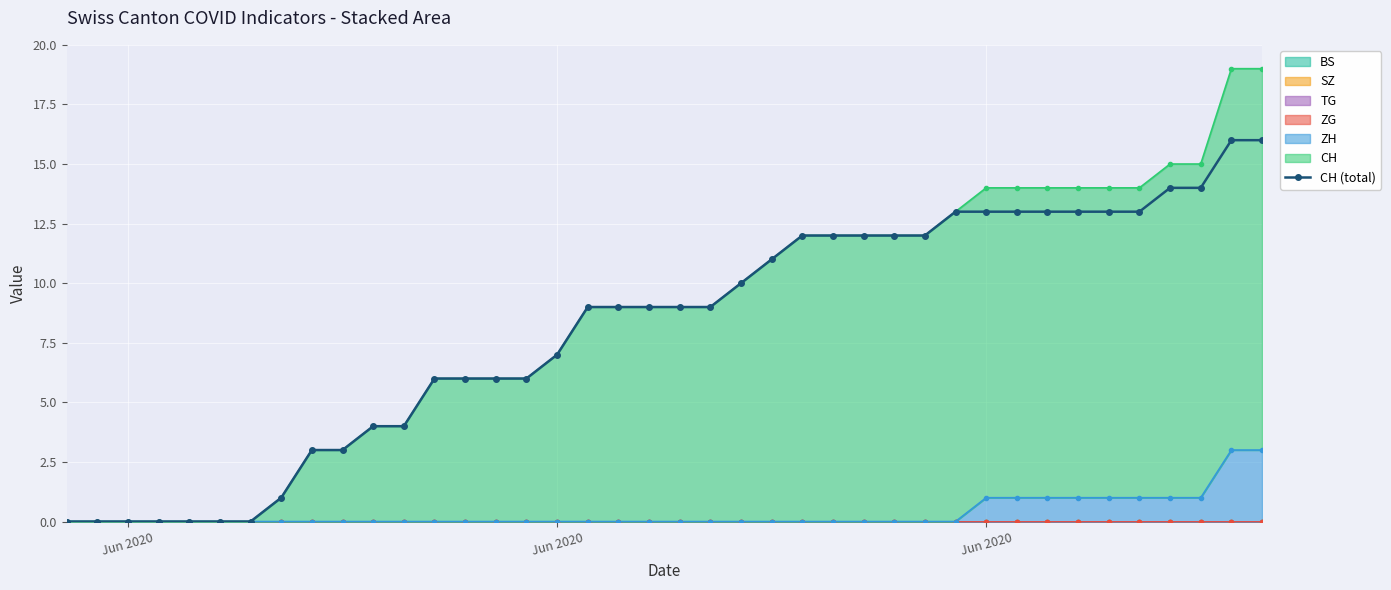

What is the average value?

8